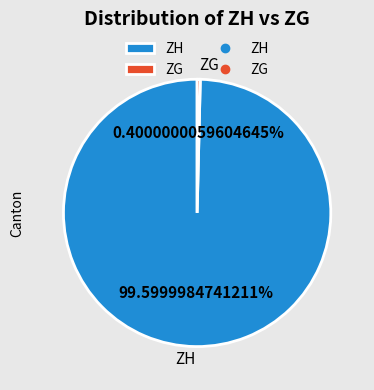

What is the majority slice?

ZH